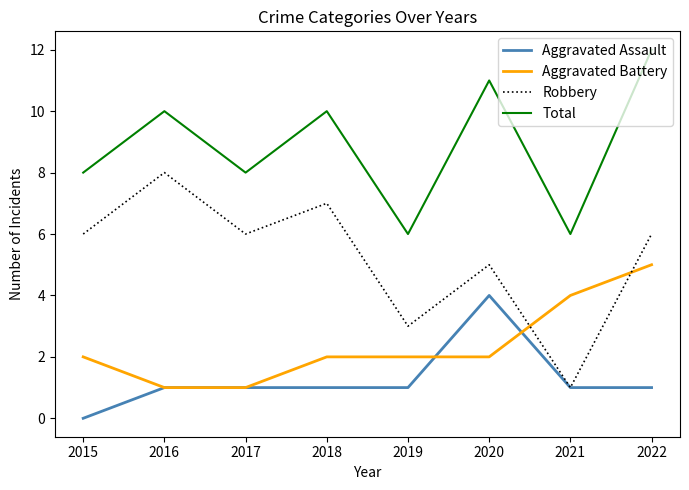

Which category has the lowest value in the Aggravated Assault series?

2015